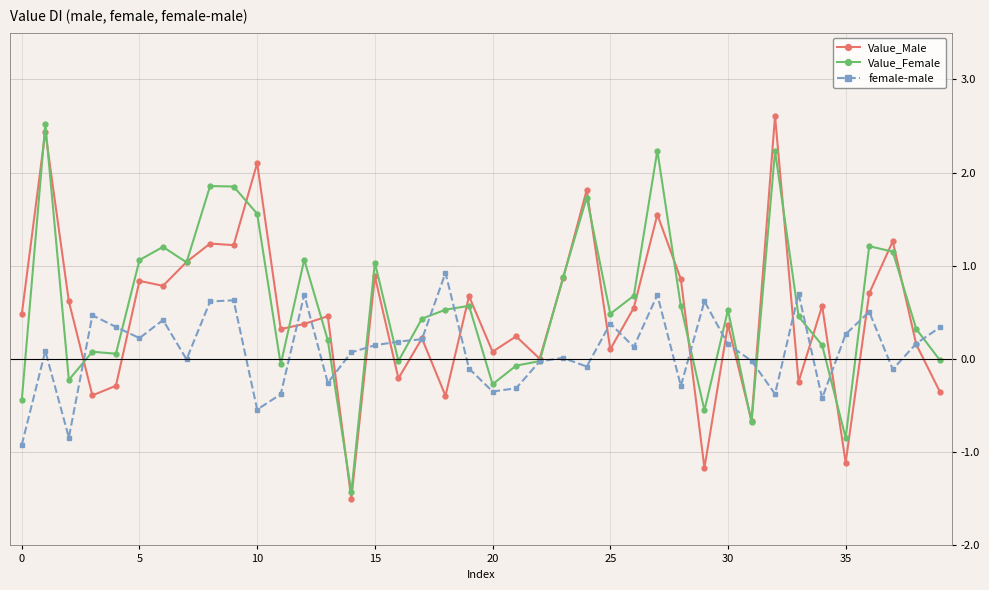

Which series has the largest range (max minus min)?

Value_Male